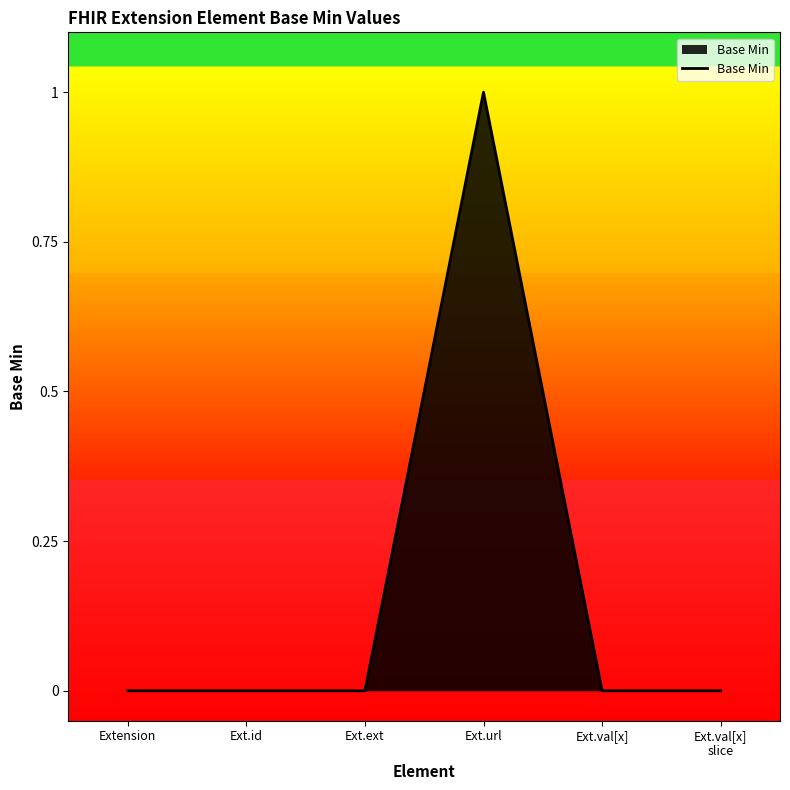

The chart shows a value of 1 at Ext.url. True or false?

True